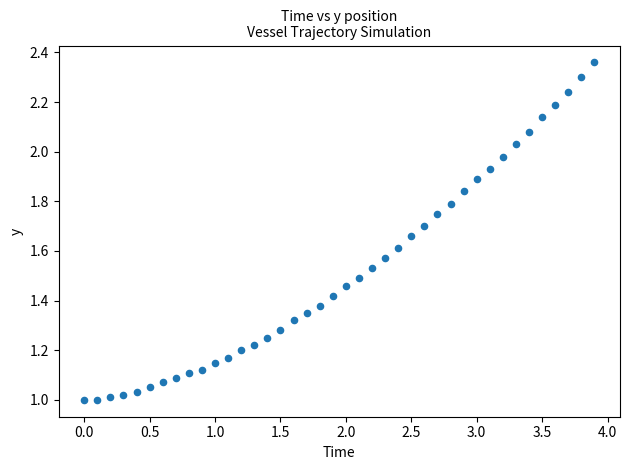

What is the range of X values (max minus min)?

3.9